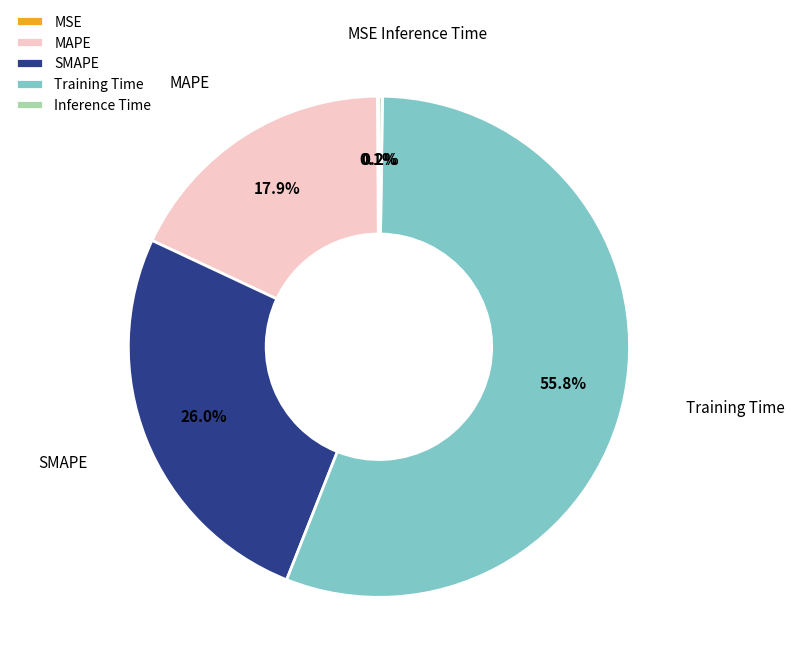

Which category has the biggest portion of the pie?

Training Time